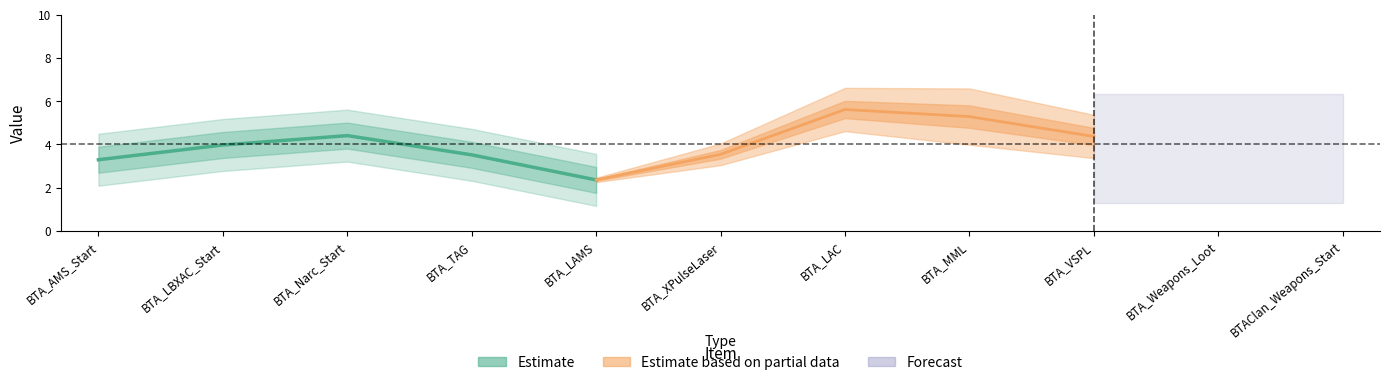

Which series has the largest range (max minus min)?

Estimate based on partial data